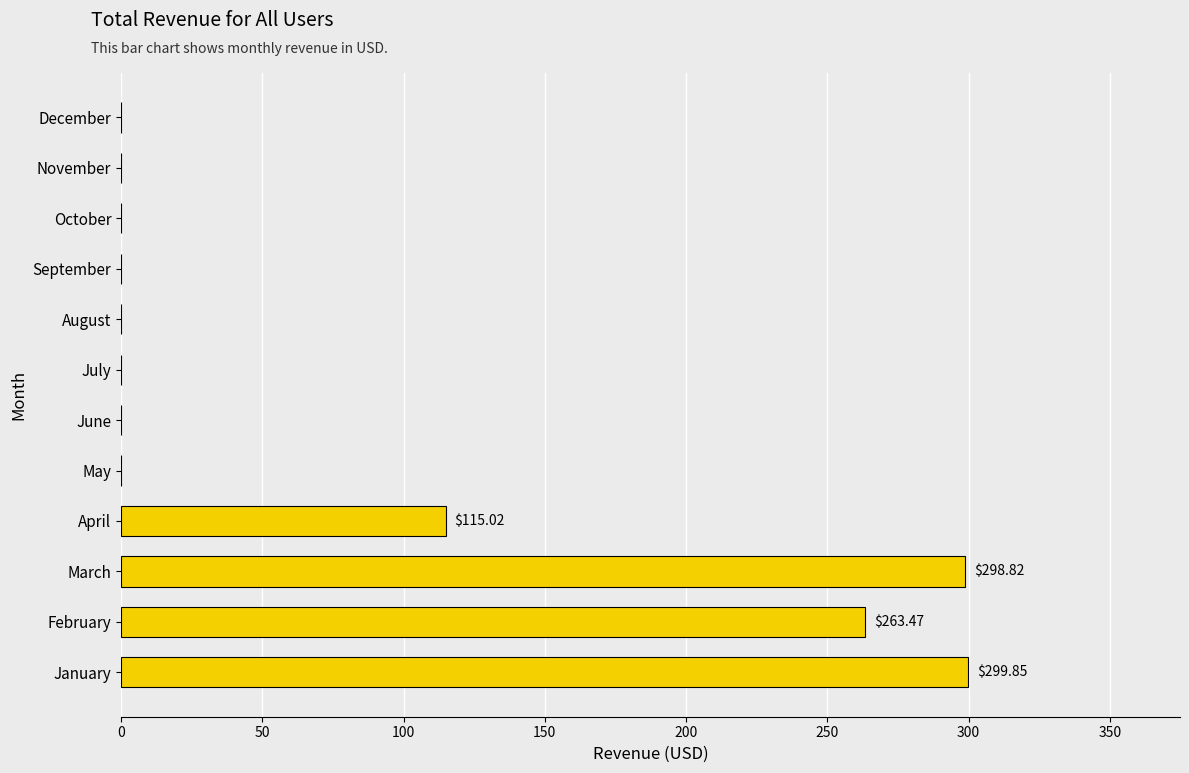

What is the sum of all values?

977.2